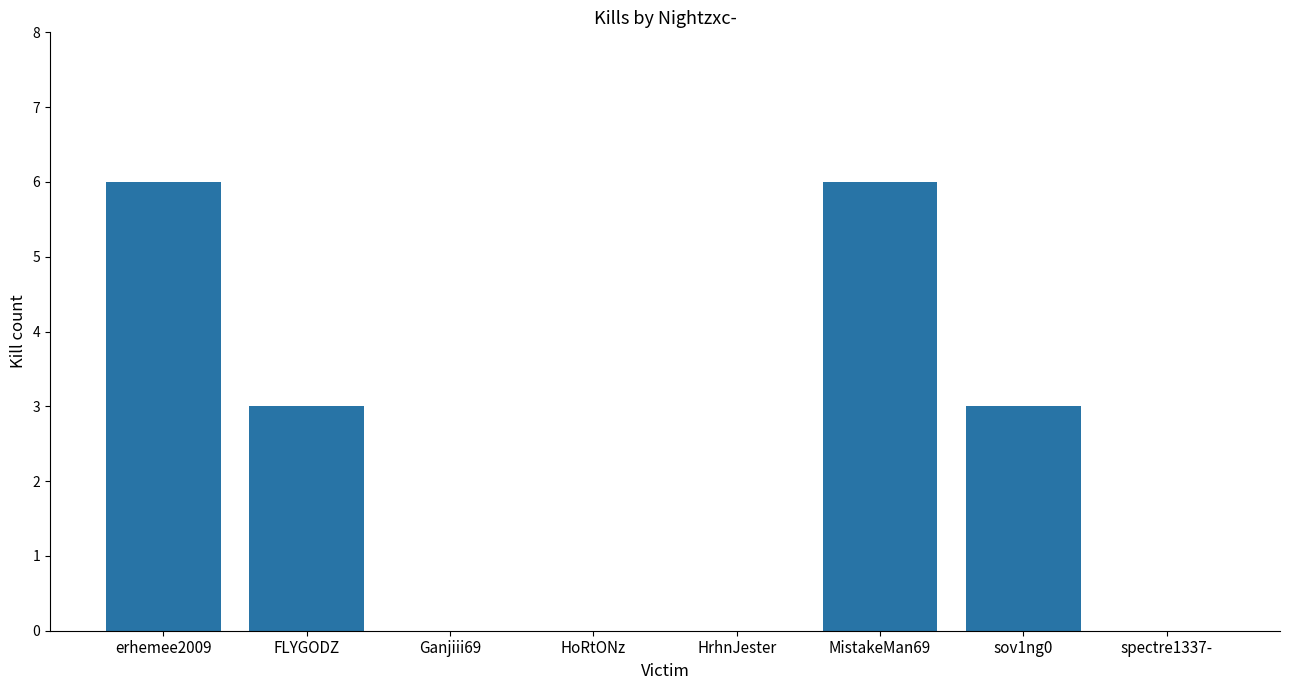

What is the difference between the values at FLYGODZ and MistakeMan69?

3